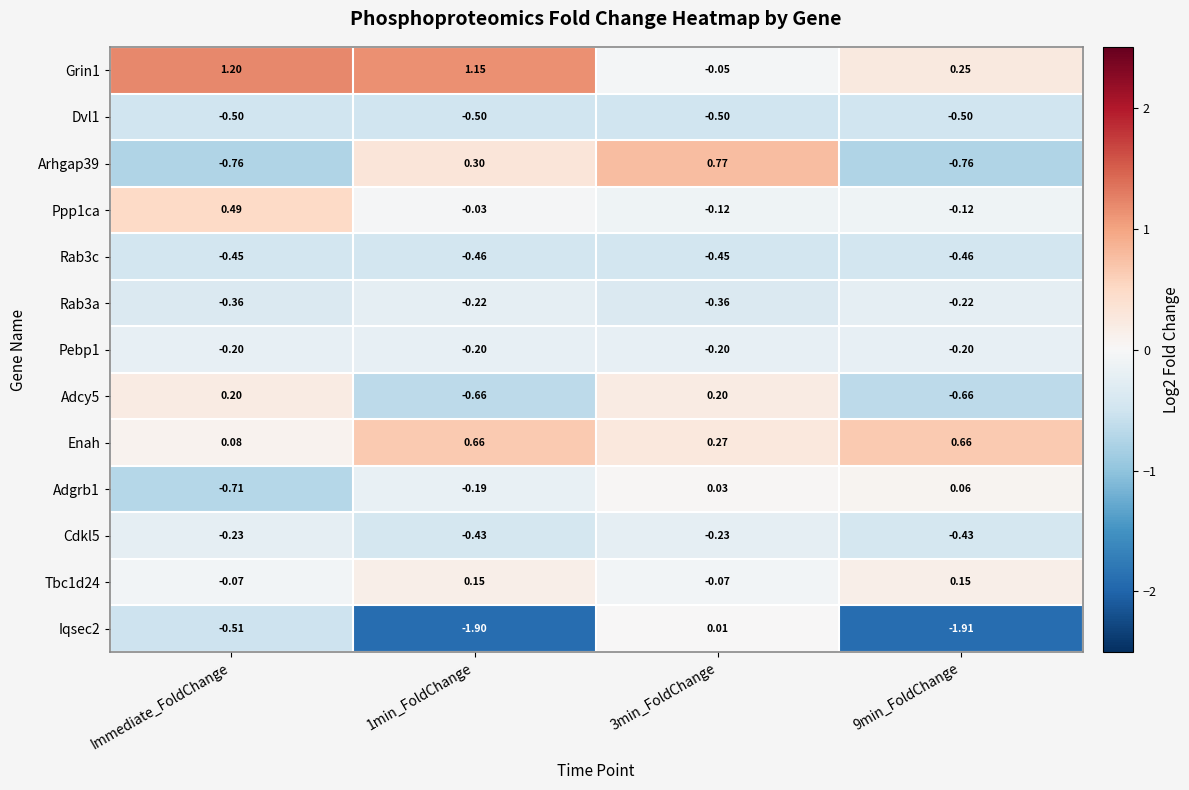

Which series has the largest range (max minus min)?

Iqsec2